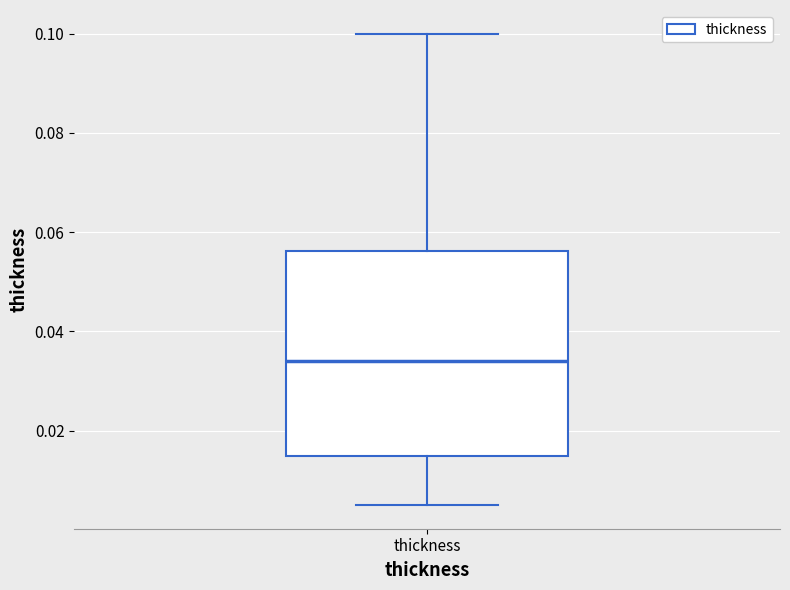

Read this box plot against the y-axis: the position of the median line, the range covered by the box, and the ends of both whiskers. The values are not printed on the chart, so give them approximately, as read against the axis.

median 0.034, box 0.016 to 0.056, whiskers 0.006 to 0.100